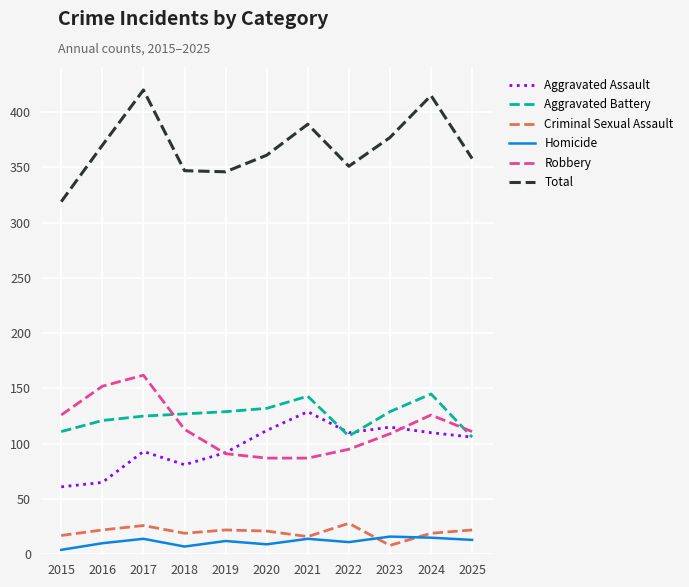

What is the lowest value of the Total series?

319